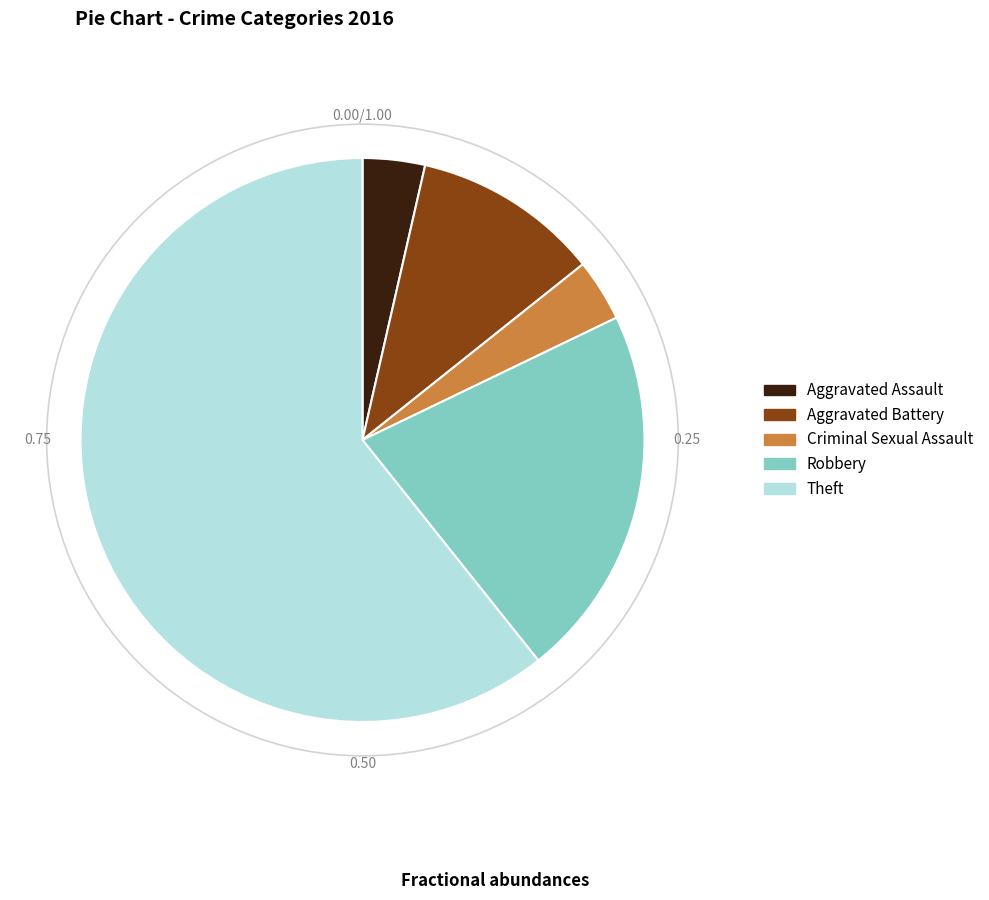

Which slice is the largest?

Theft